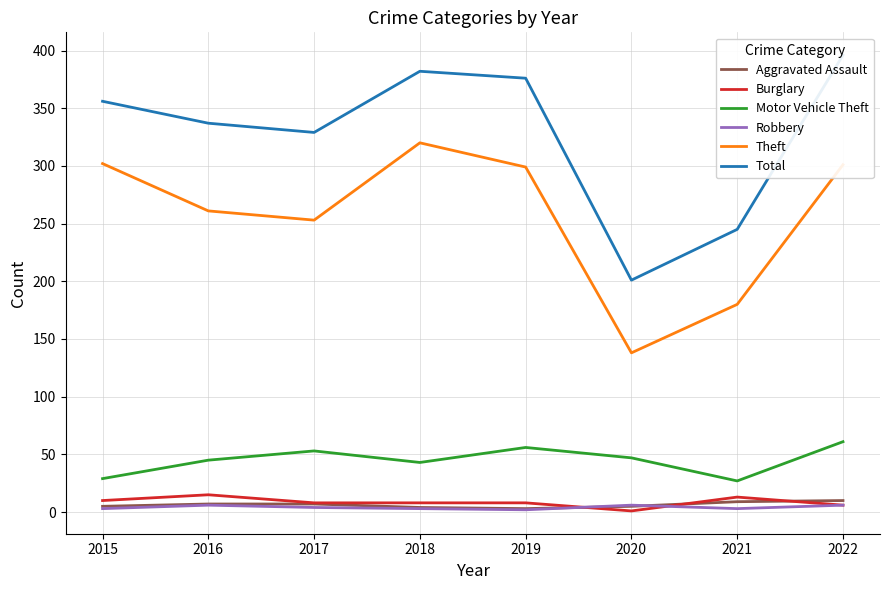

Is it true that Aggravated Assault equals 12 at 2017?

False